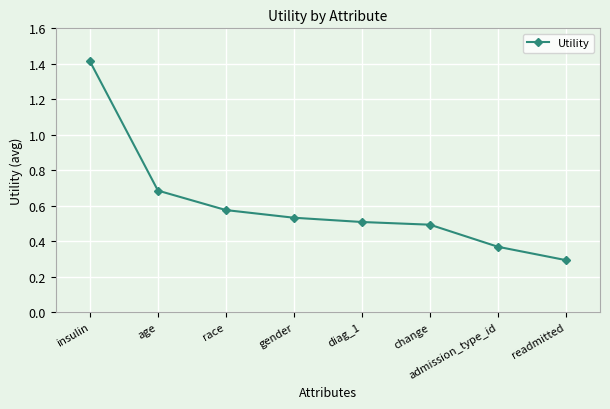

Between age and admission_type_id, which is larger?

age